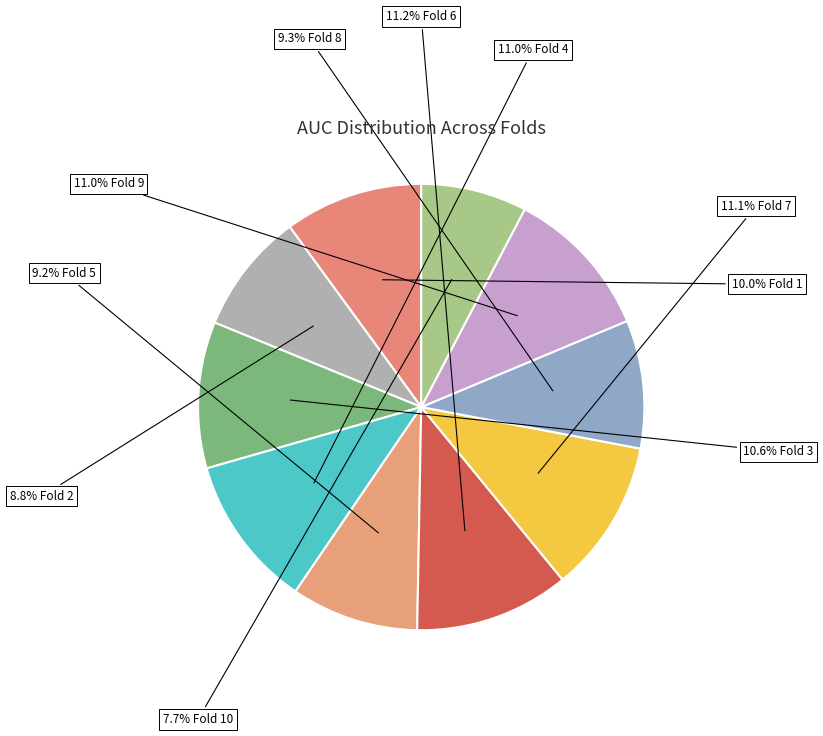

How many segments does this pie chart have?

10